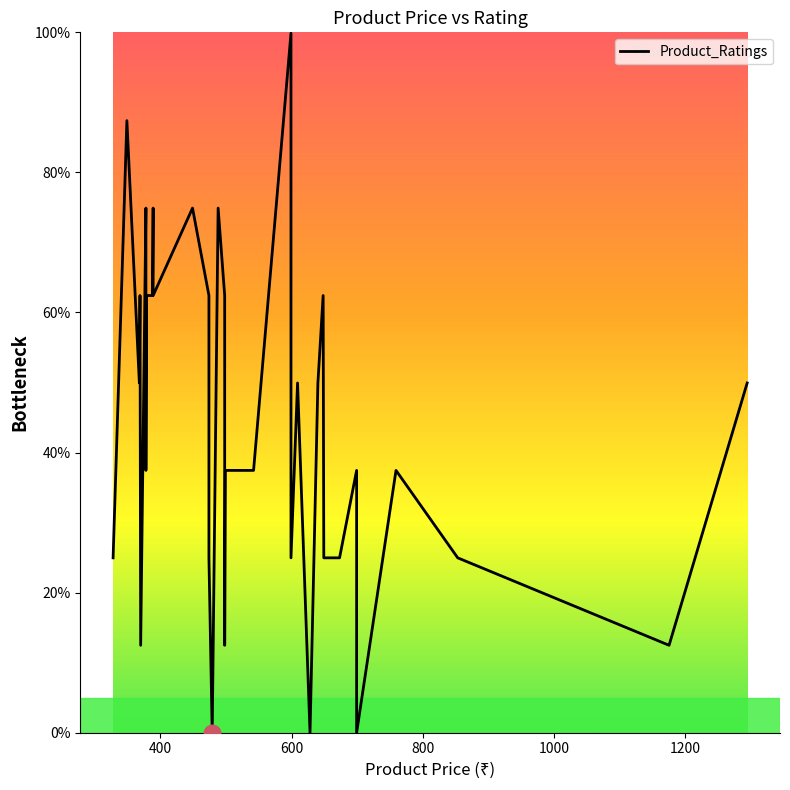

What is the greatest value displayed?

99.9